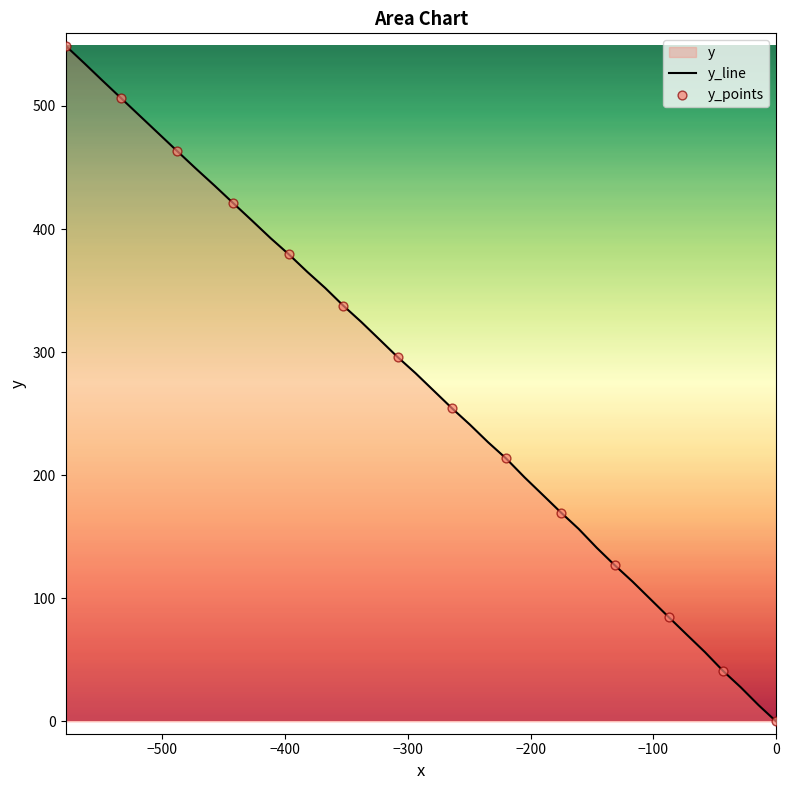

What is the maximum value shown in the chart?

549.0